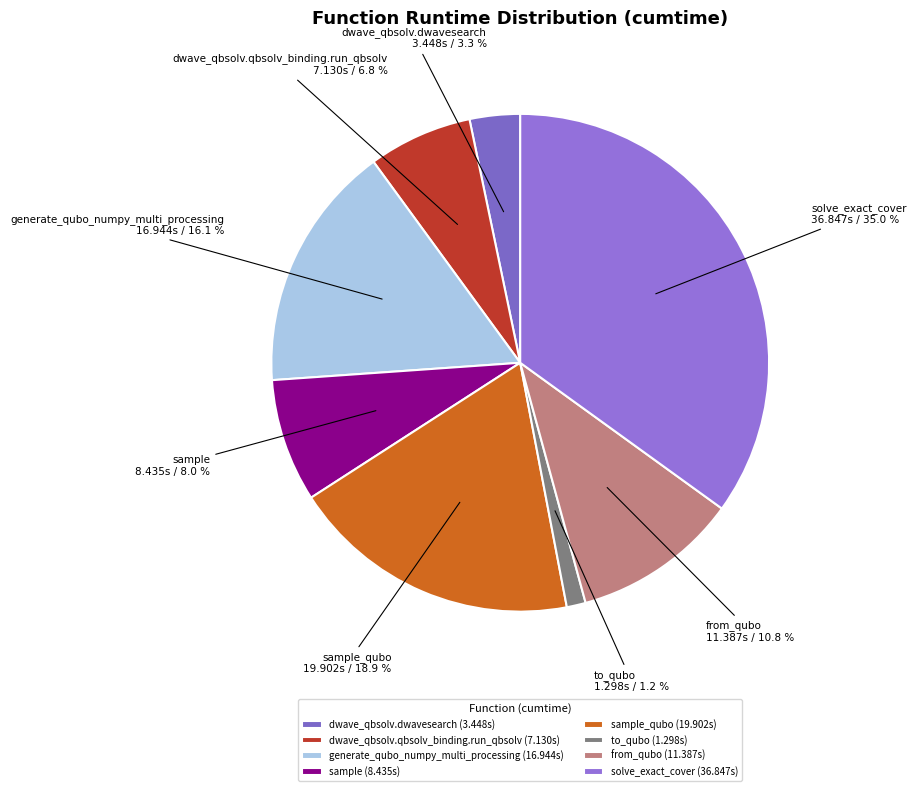

What portion of the pie excludes from_qubo?

89.2%